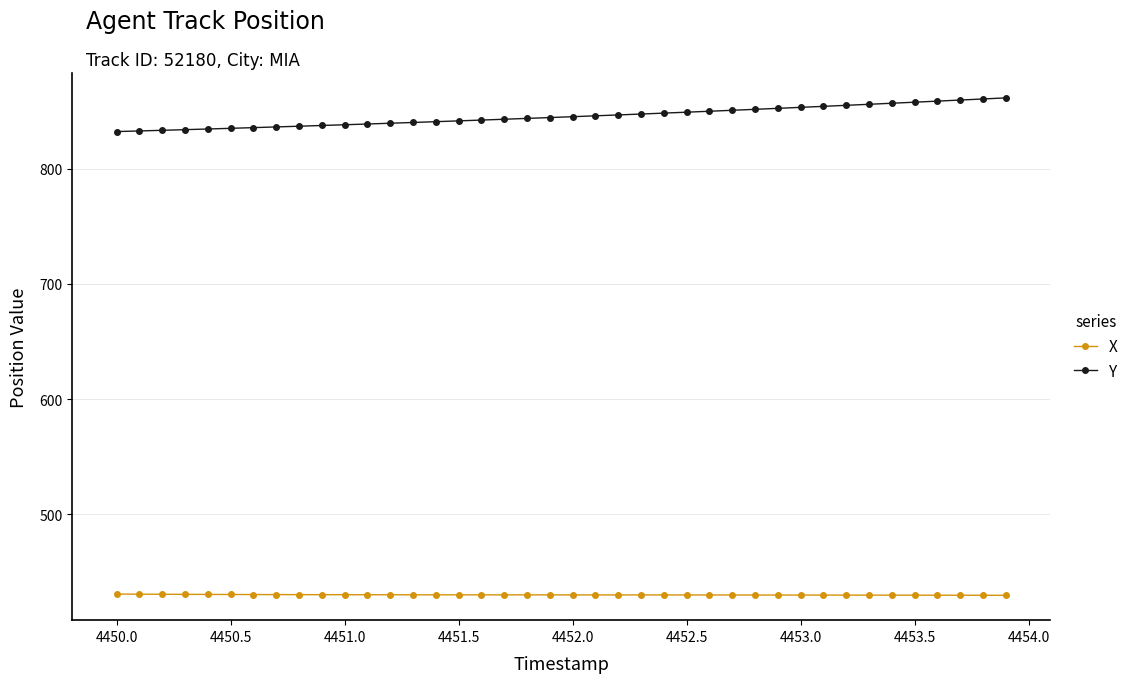

Rank the series by their average value, from lowest to highest.

X, Y